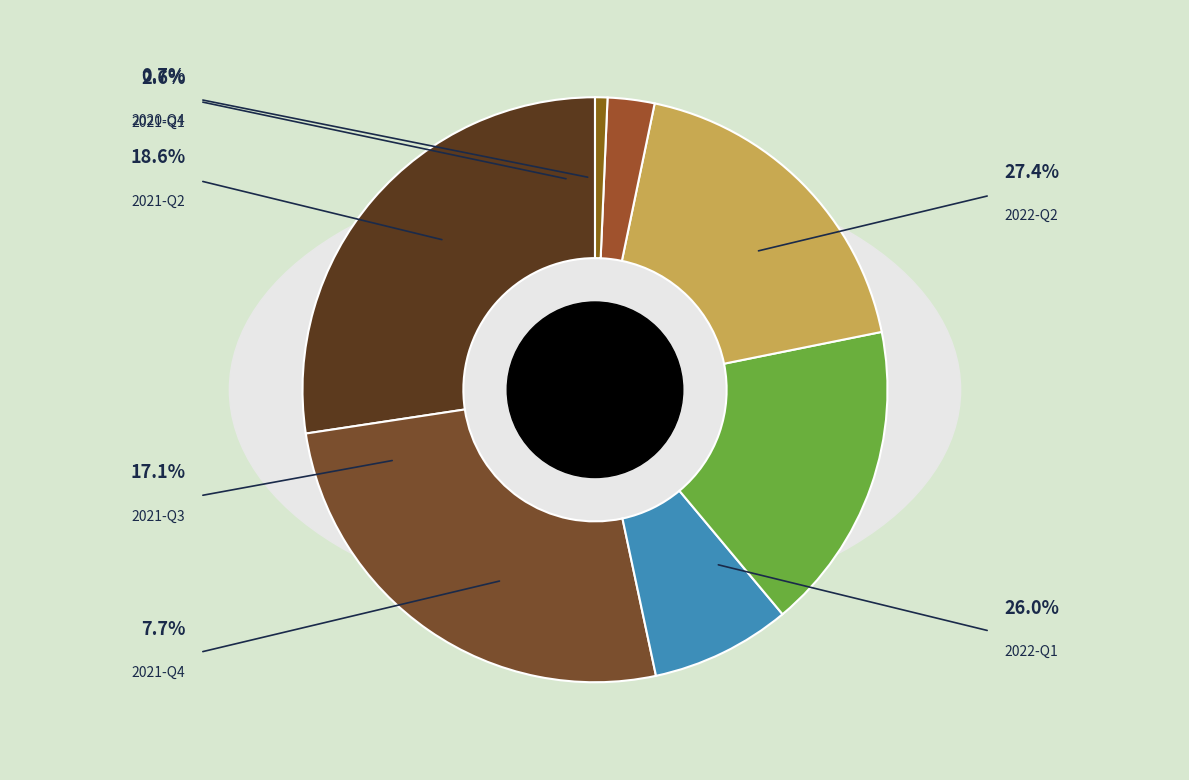

True or false: 2021-Q3 accounts for 17% of the total.

True